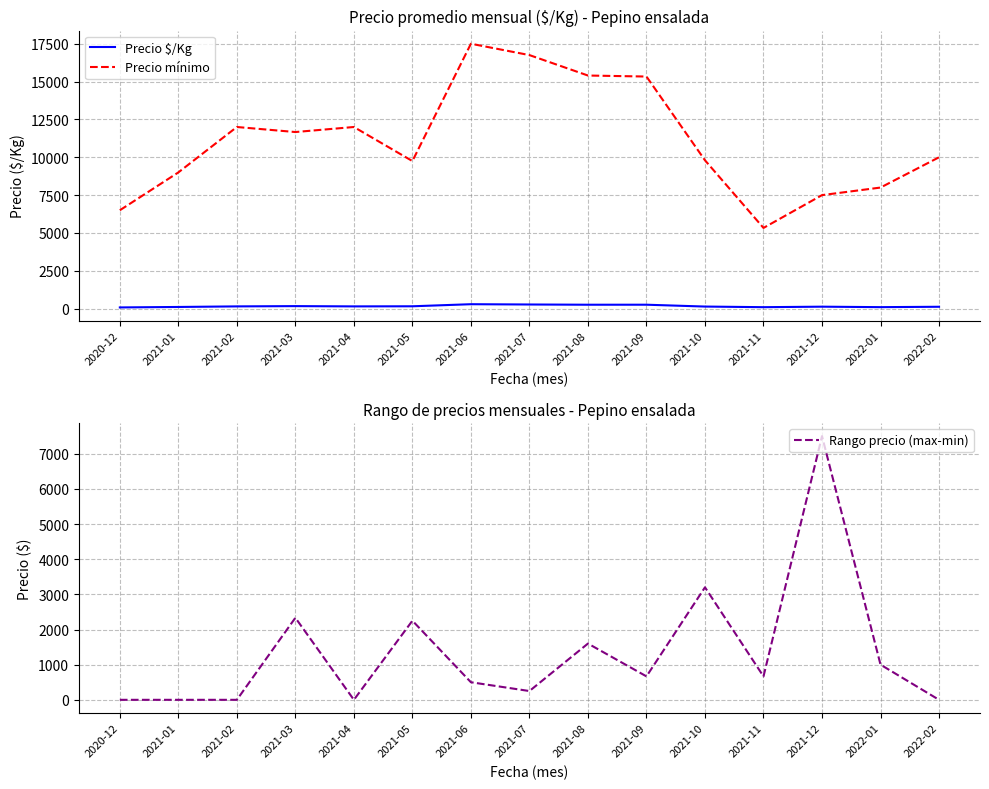

True or false: Precio $/Kg has a value of 438 at 2021-09.

False